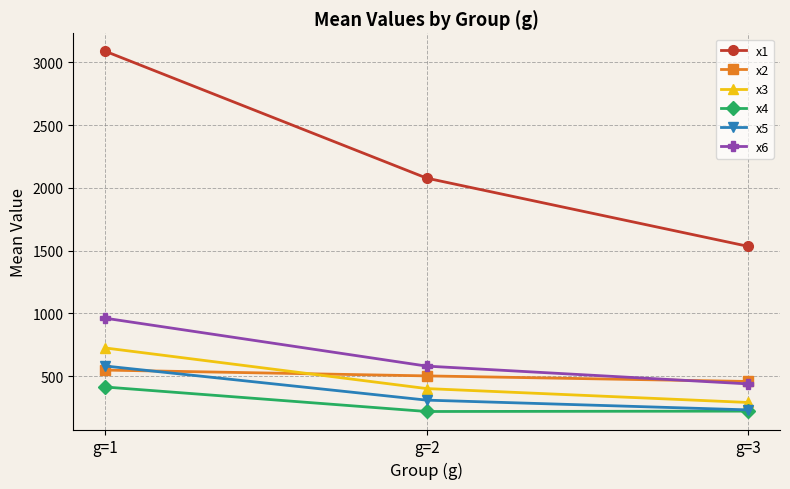

Where does the x1 series first go above 2078?

g=1